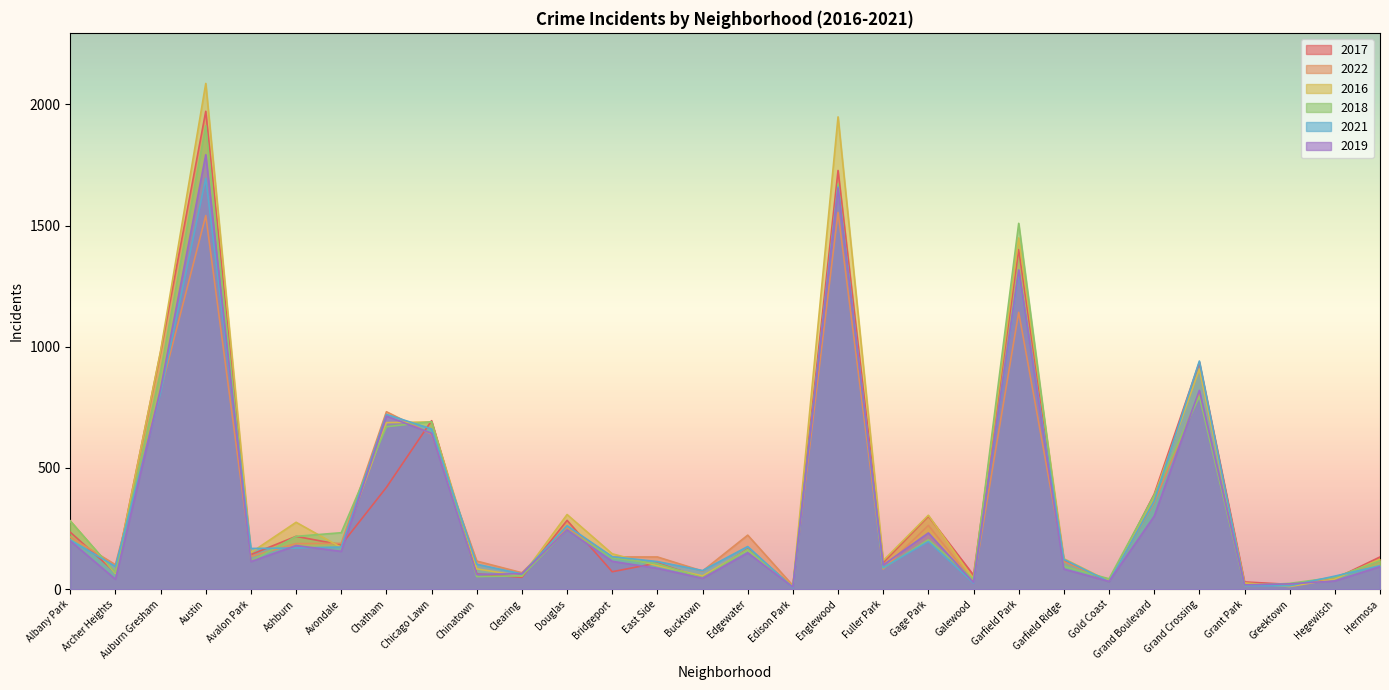

Between Chinatown and Clearing, which series saw the biggest shift?

2022